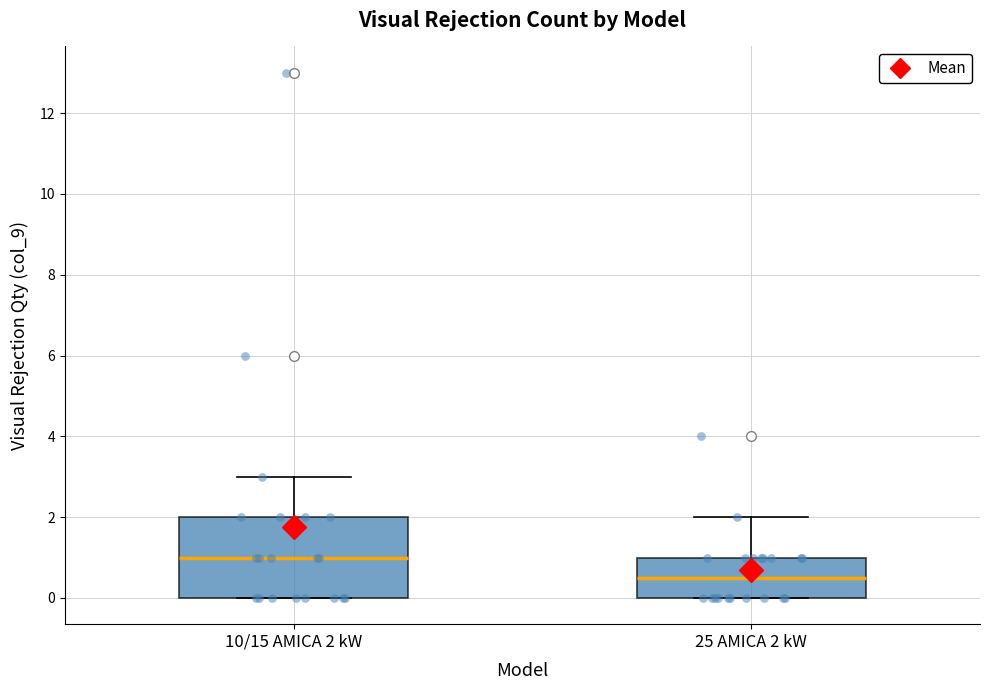

Reading left to right, read every box against the y-axis: the position of its median line, the range the box covers, and the ends of its whiskers. The values are not printed on the chart, so give them approximately, as read against the axis.

10/15 AMICA 2 kW: median 1.0, box 0.0 to 2.0, whiskers 0.0 to 3.0
25 AMICA 2 kW: median 0.6, box 0.0 to 1.0, whiskers 0.0 to 2.0